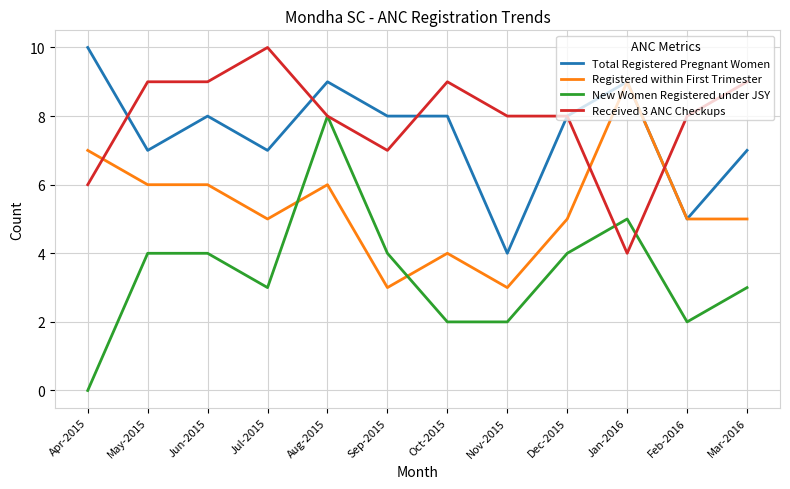

How many lines are shown in the chart?

4